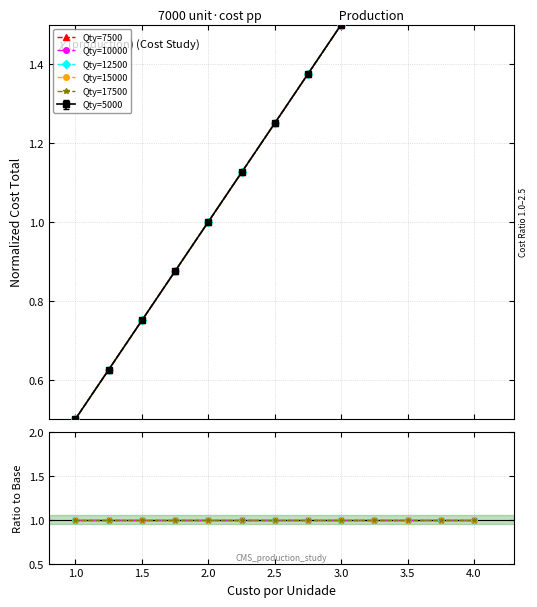

Is the value of Qty=7500 at 2.25 greater than the value of Qty=17500 at 3.75?

No